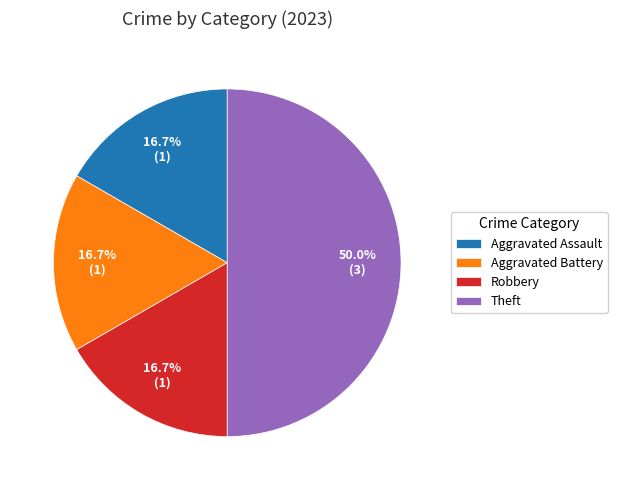

What portion of the pie excludes Theft?

50.0%